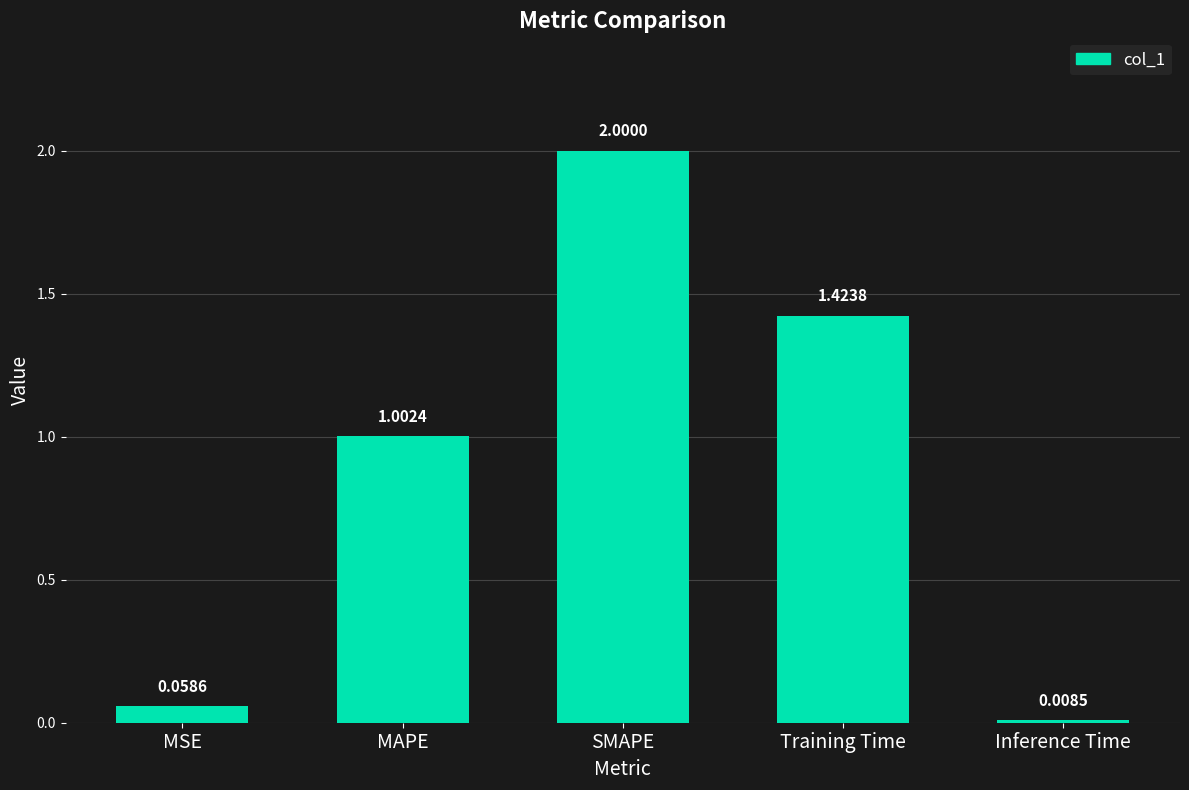

At which label does the data first exceed 1?

MAPE